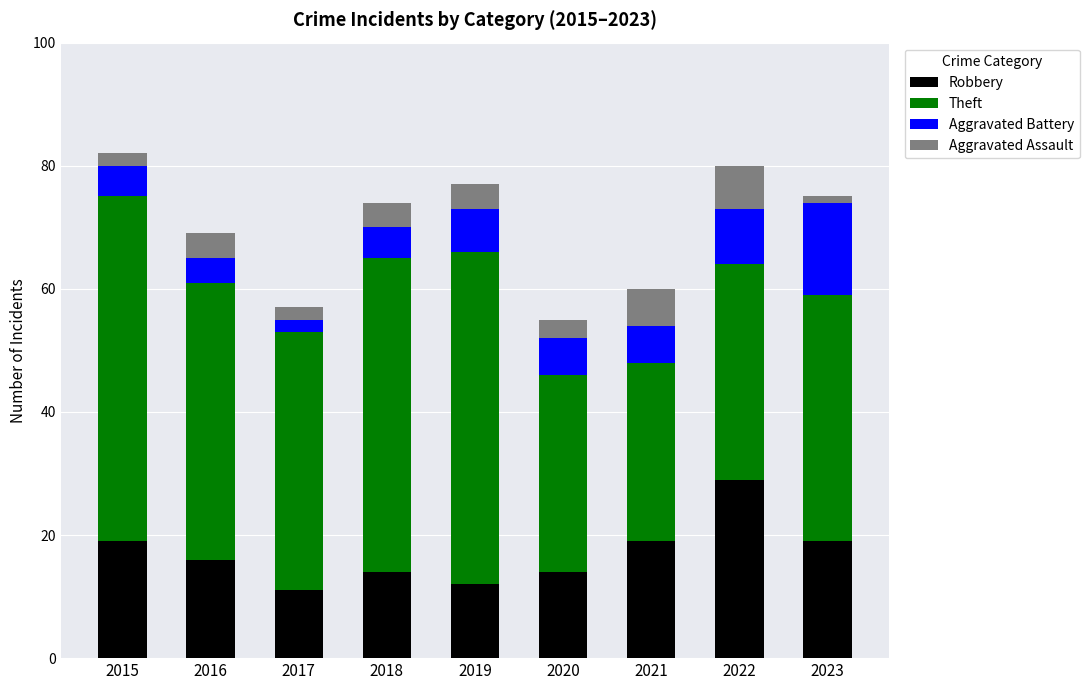

How many bars are there in total?

9